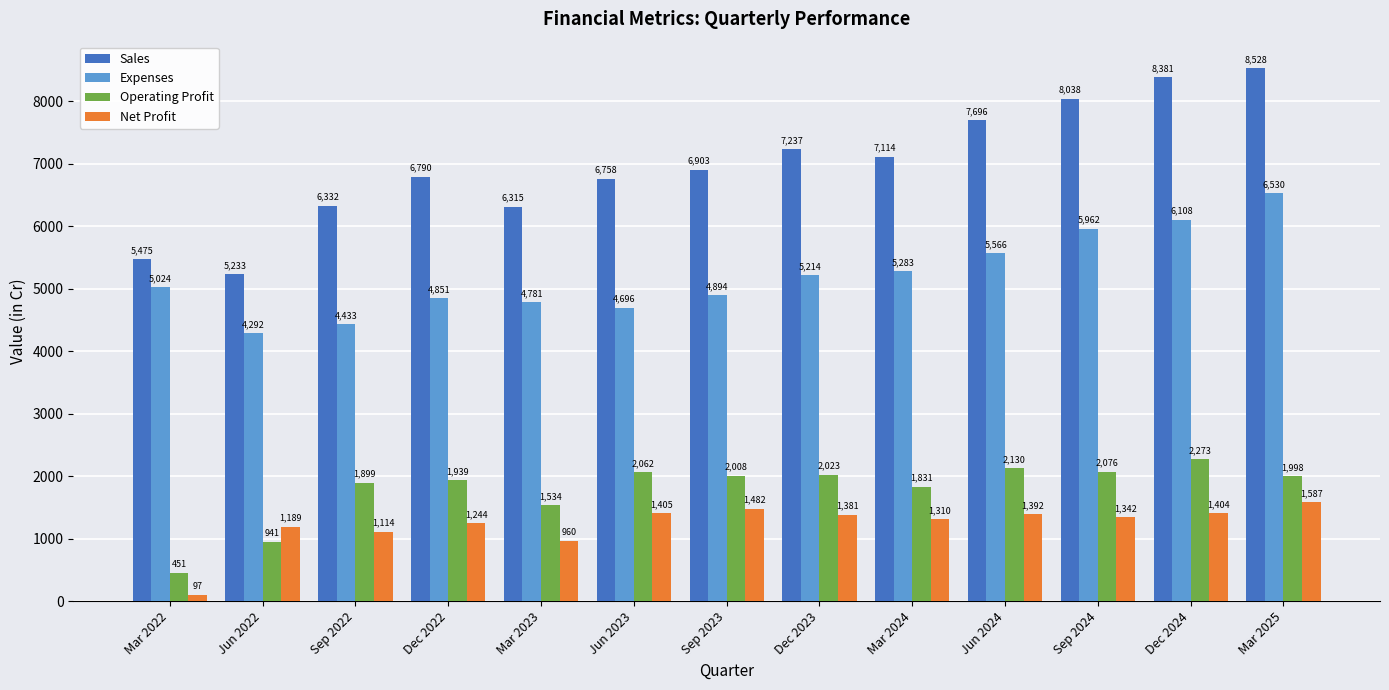

At Jun 2022, list the series in order from smallest to largest.

Operating Profit, Net Profit, Expenses, Sales